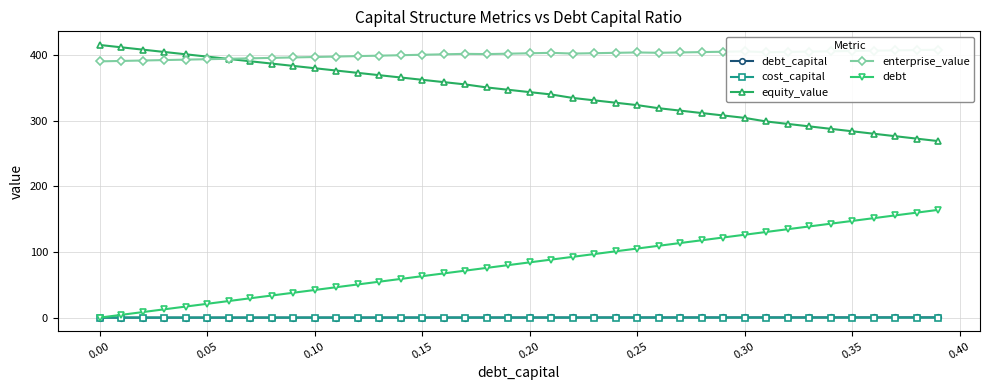

Count the number of categories in the chart.

40